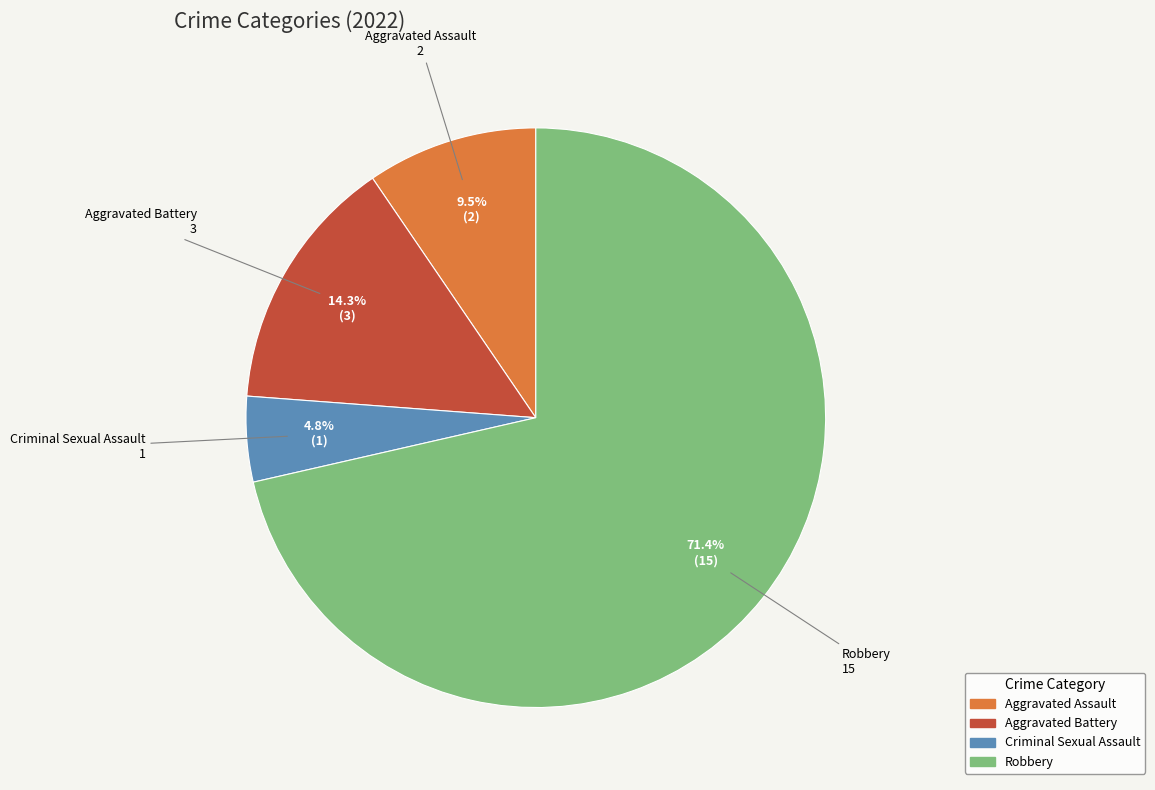

What is the largest slice in the pie chart?

Robbery